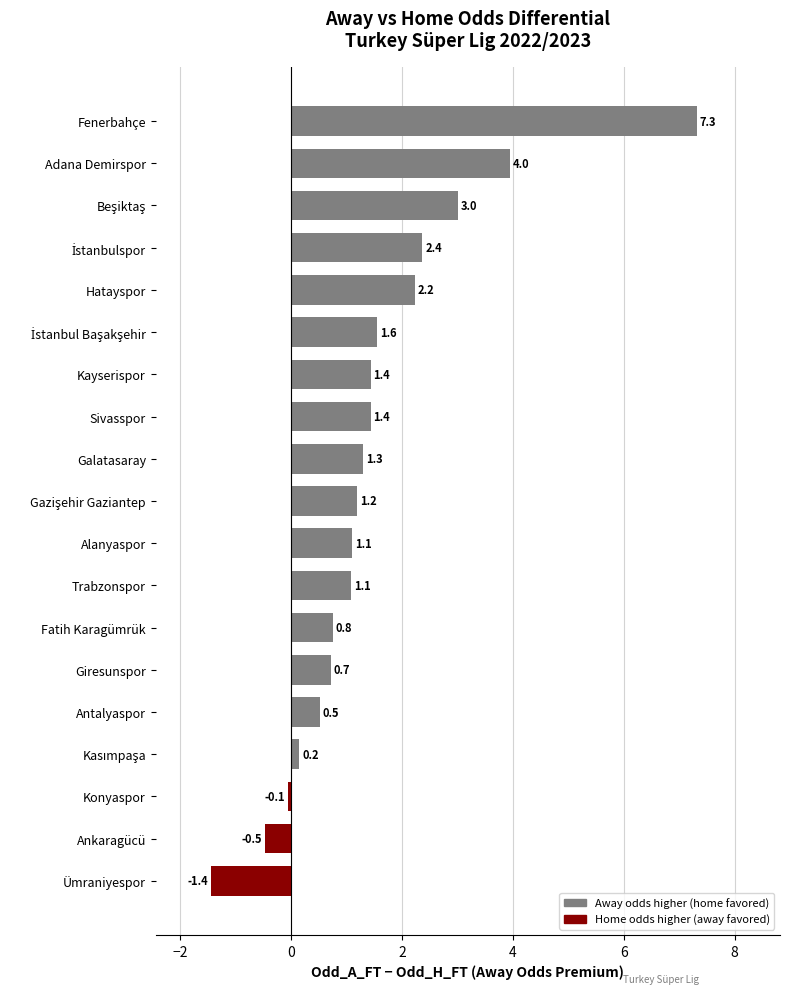

What is the average value?

1.5